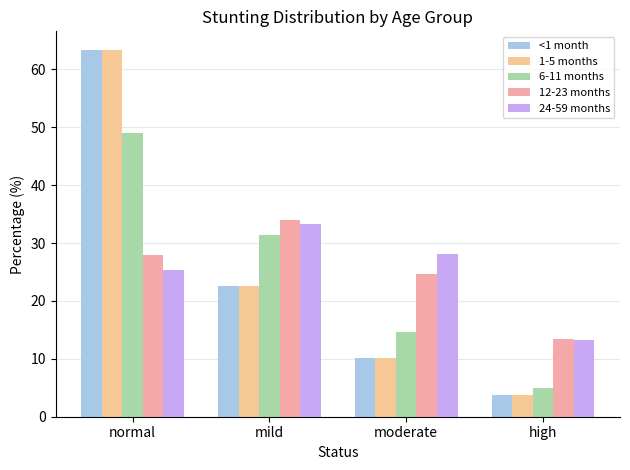

Between mild and normal, which is larger?

normal